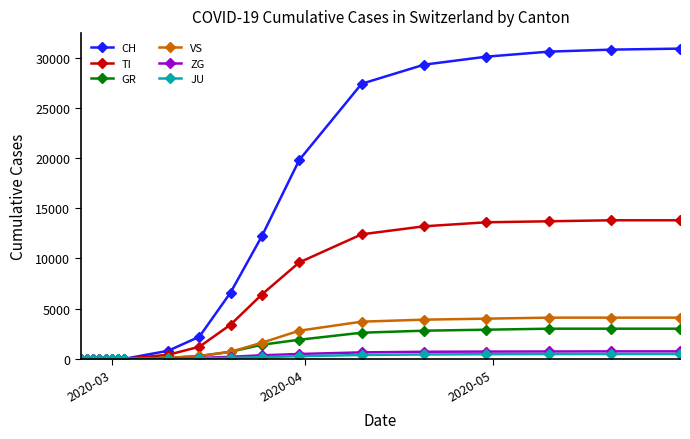

Which series has the largest total across all categories?

CH